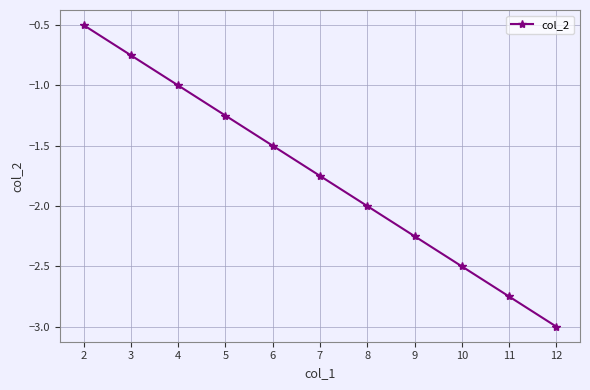

True or false: the data has more than 2 interior local peaks.

False